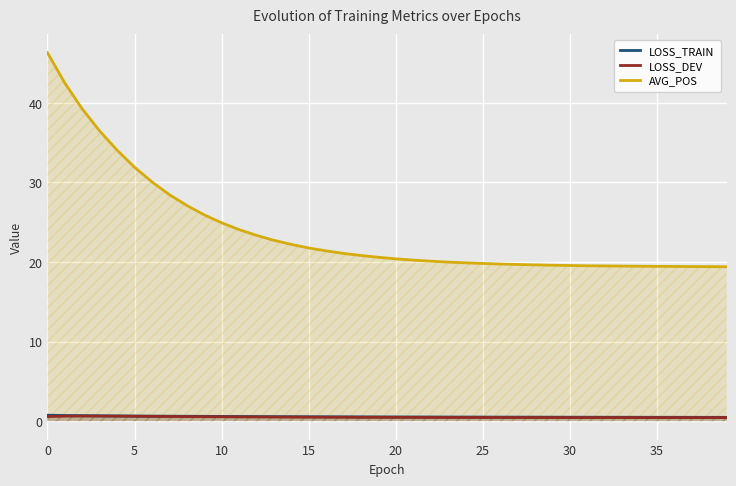

Does the chart display data point markers on the line(s)?

No